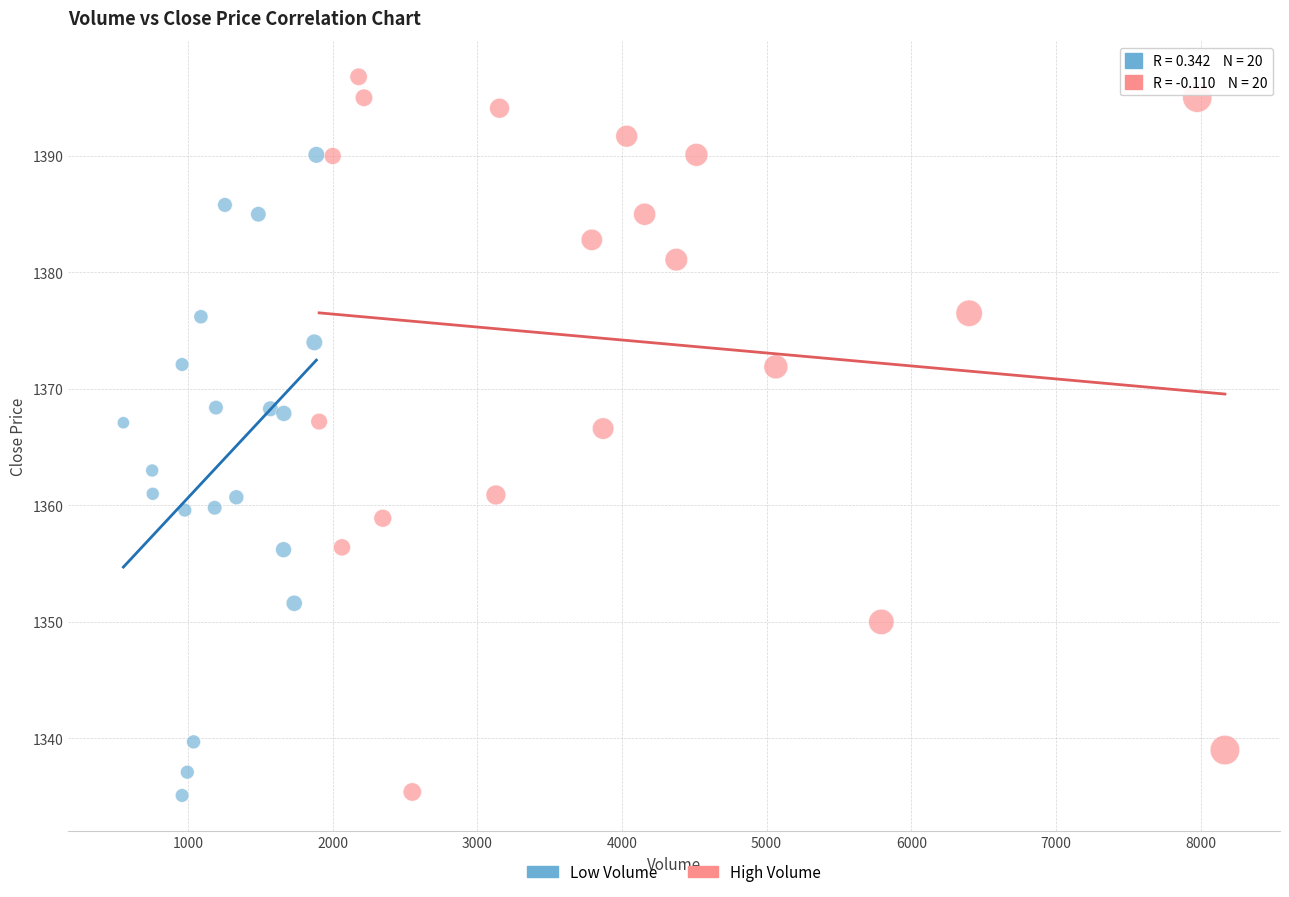

What are all the series names shown in the legend?

Low Volume, High Volume